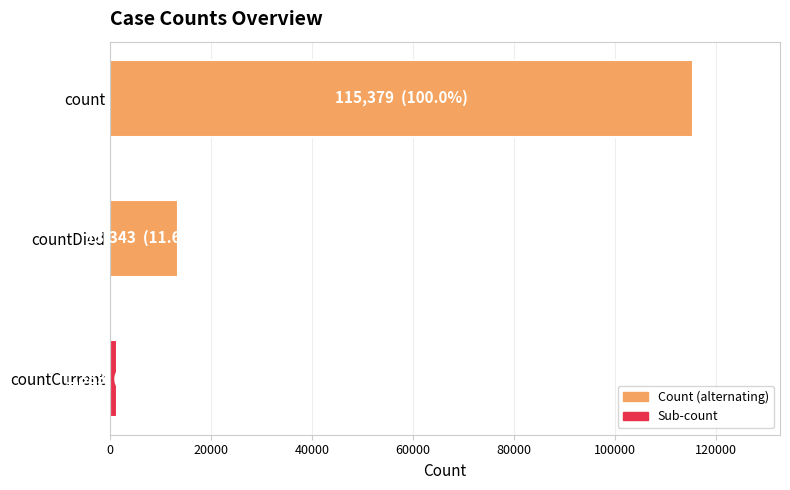

Which has a higher value, countCurrent or countDied?

countDied